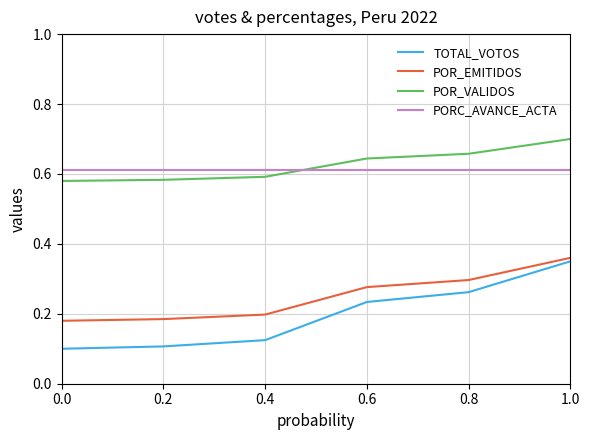

At 0.6, list the series in order from smallest to largest.

TOTAL_VOTOS, POR_EMITIDOS, PORC_AVANCE_ACTA, POR_VALIDOS